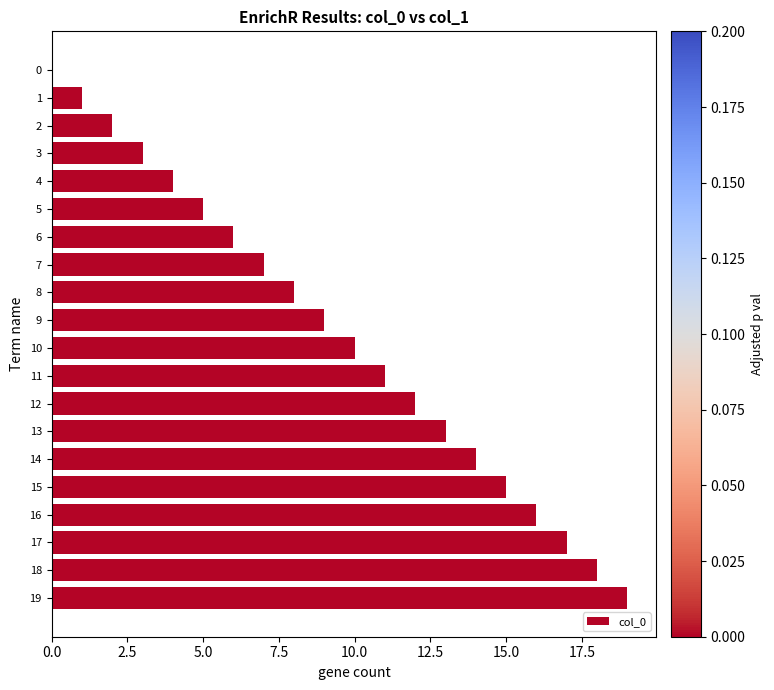

What is the sum of all values?

190